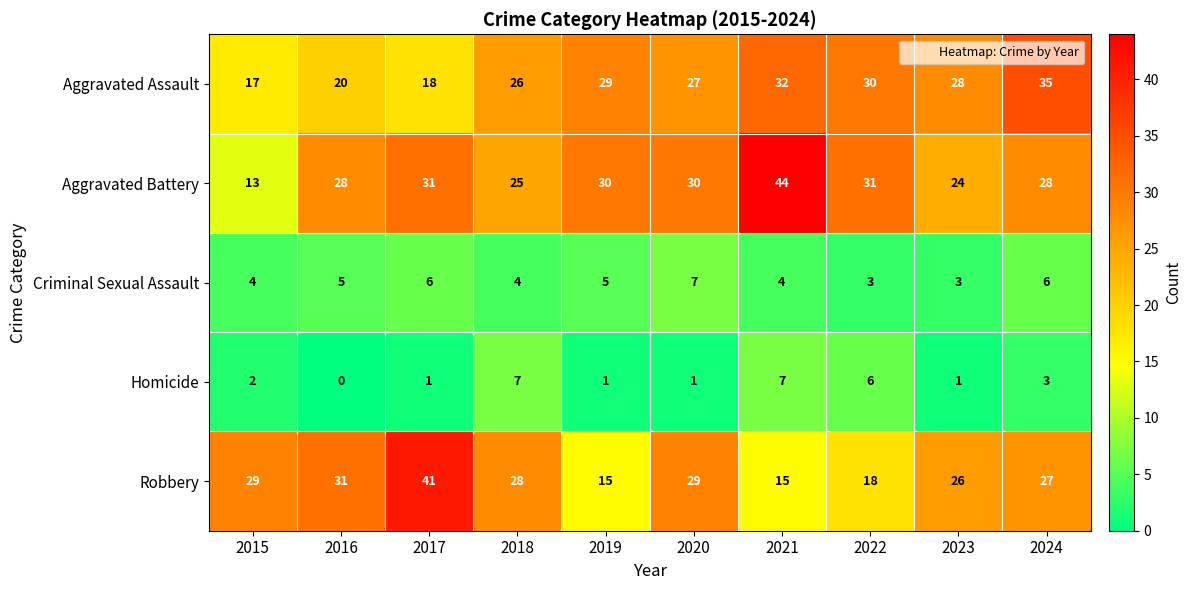

Rank the series at 2017 from highest to lowest value.

Robbery, Aggravated Battery, Aggravated Assault, Criminal Sexual Assault, Homicide